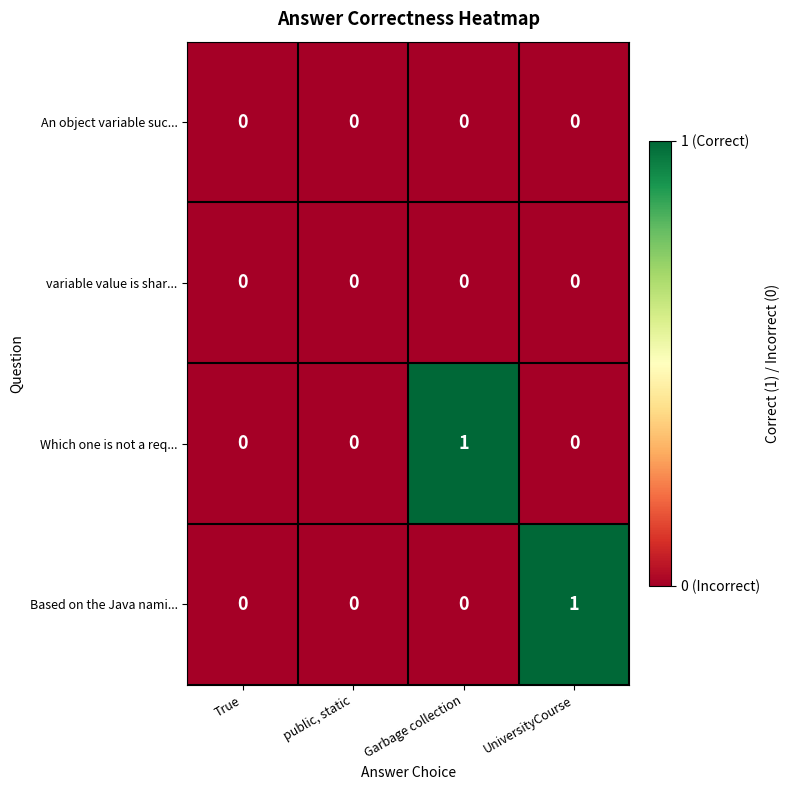

Is it true that Based on the Java nami... equals 0 at True?

True